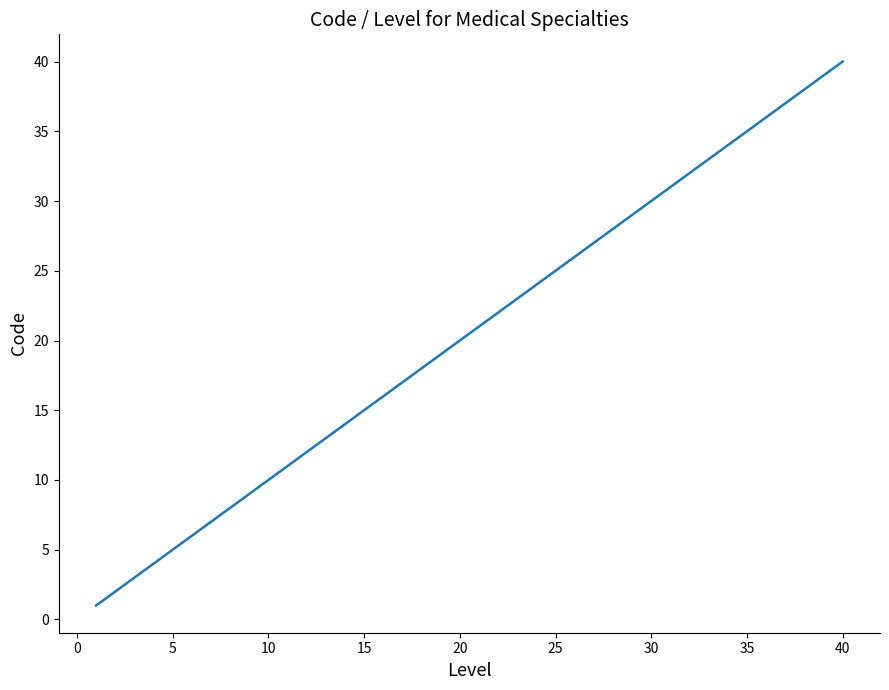

What is the maximum value shown in the chart?

40